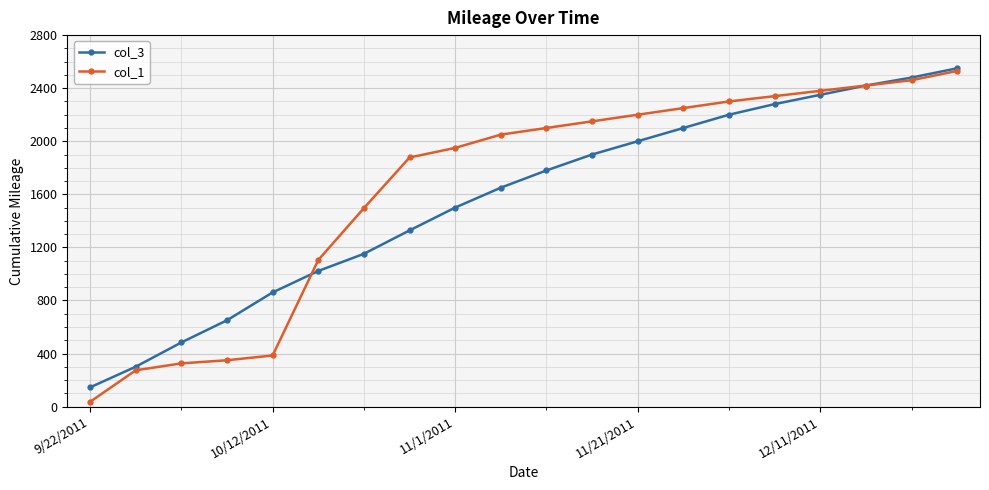

Which series has the largest range (max minus min)?

col_1